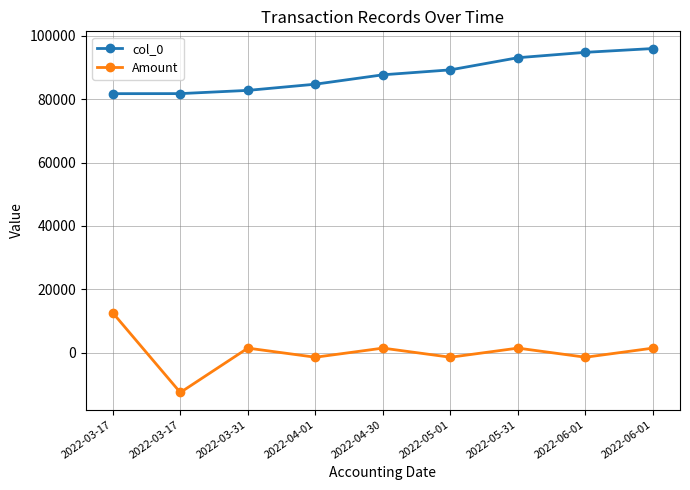

Which has a higher value, 2022-03-17 or 2022-06-01?

2022-06-01